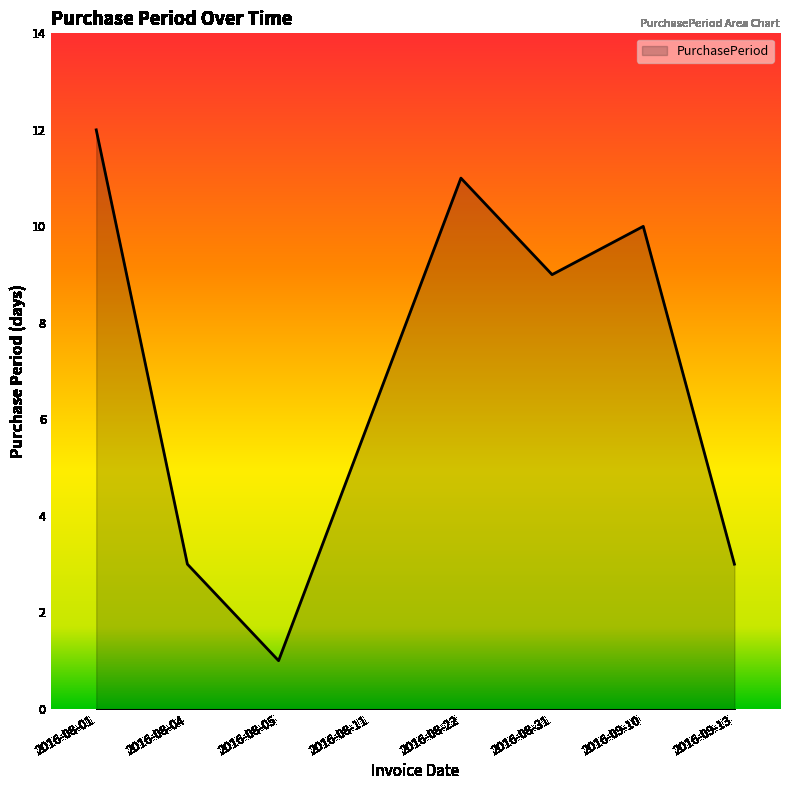

What is the sum of all values?

55